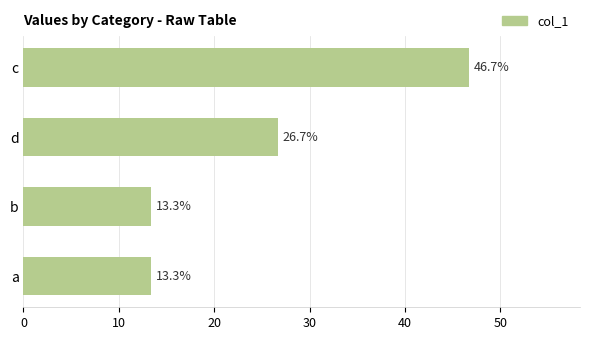

What is the difference between the maximum and second lowest values?

33.3